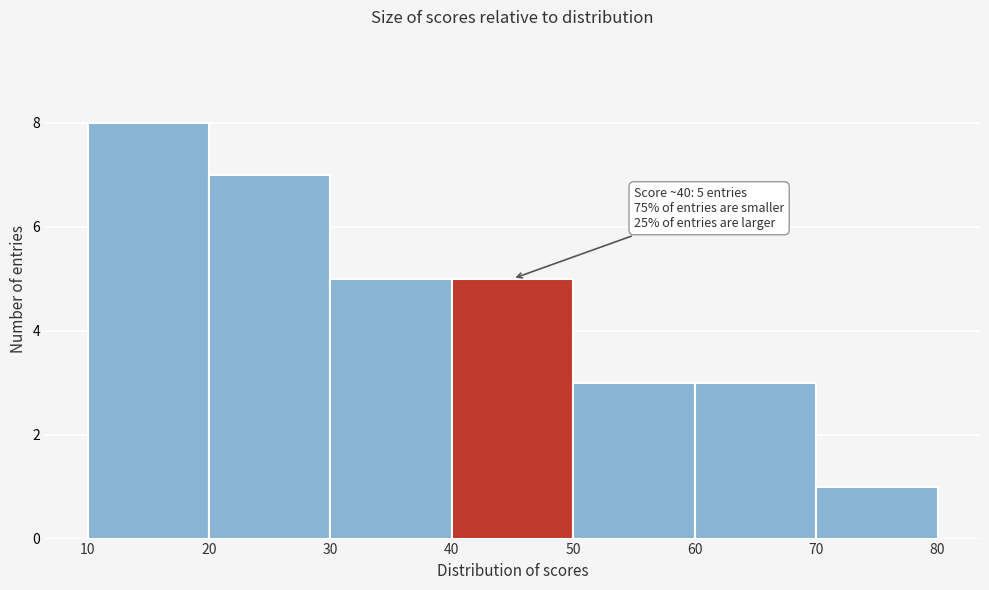

Which range on the x-axis has the tallest bar?

10 to 20